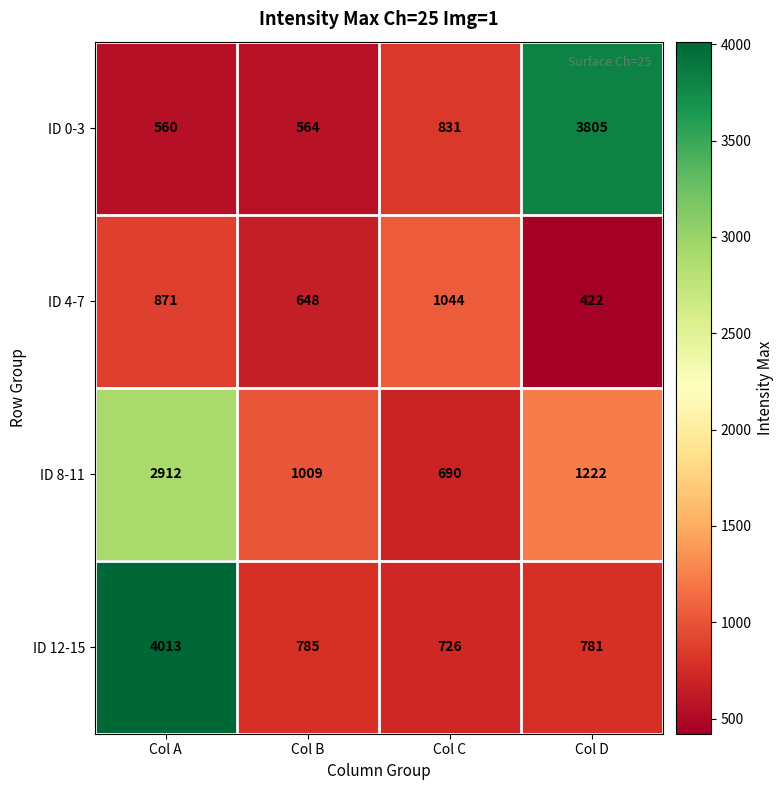

What value does the ID 4-7 series have at Col D?

422